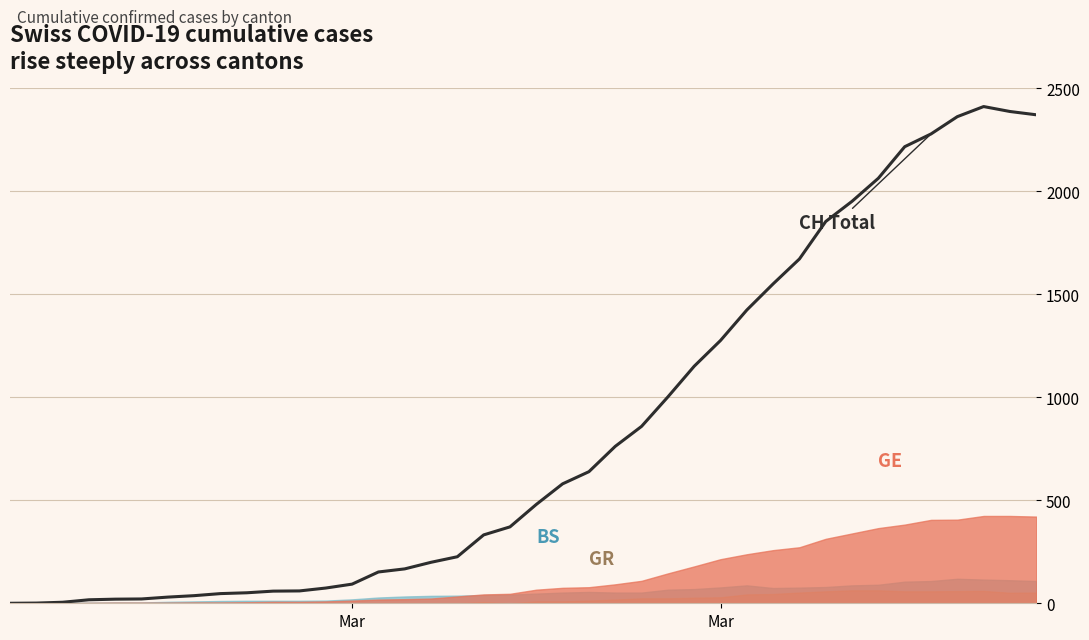

What is the value of the 12th point from the left?

60